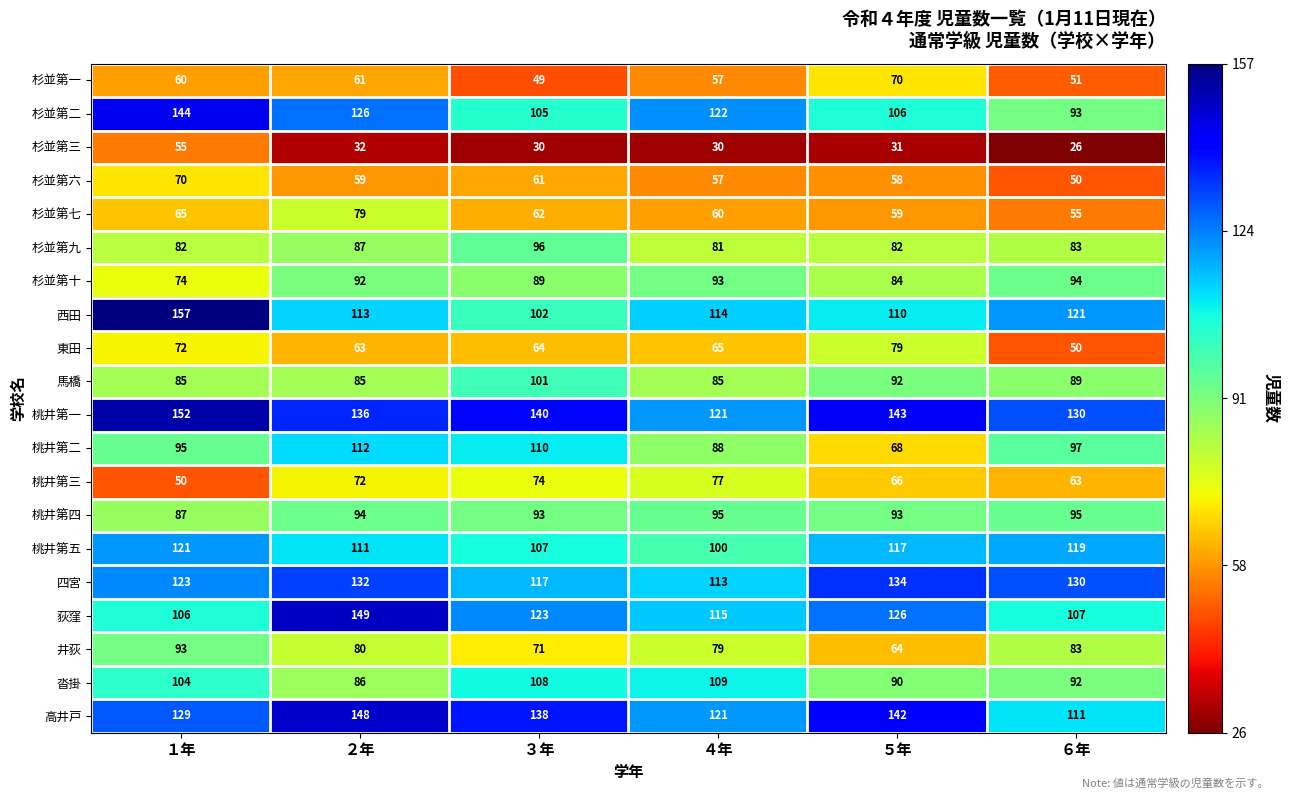

Is it true that 東田 equals 65 at ４年?

True